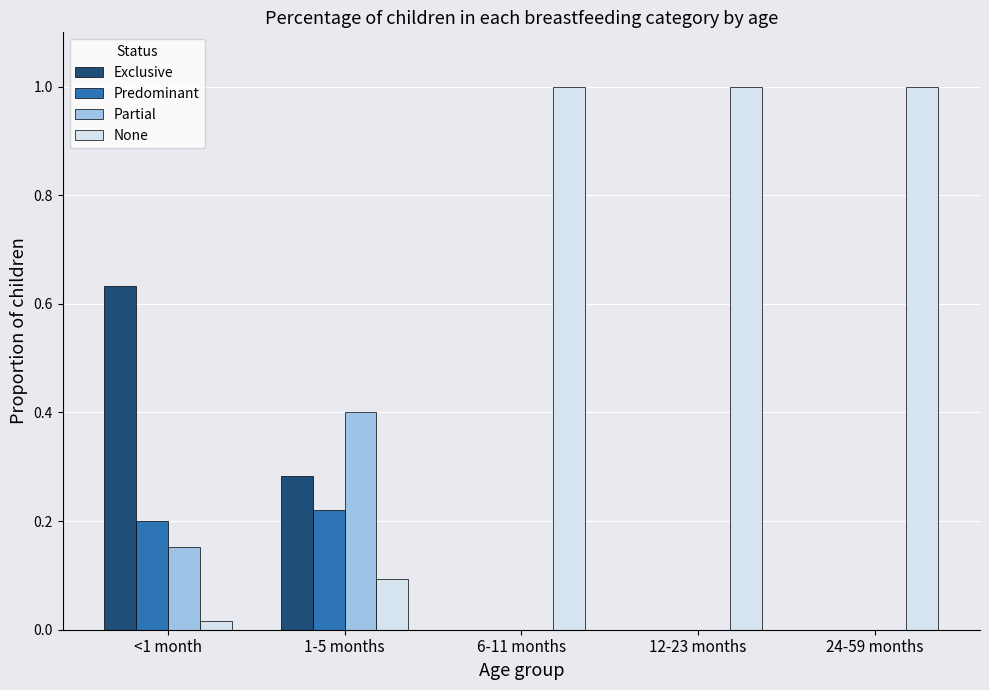

The value of Exclusive at <1 month is 0.9. True or false?

False